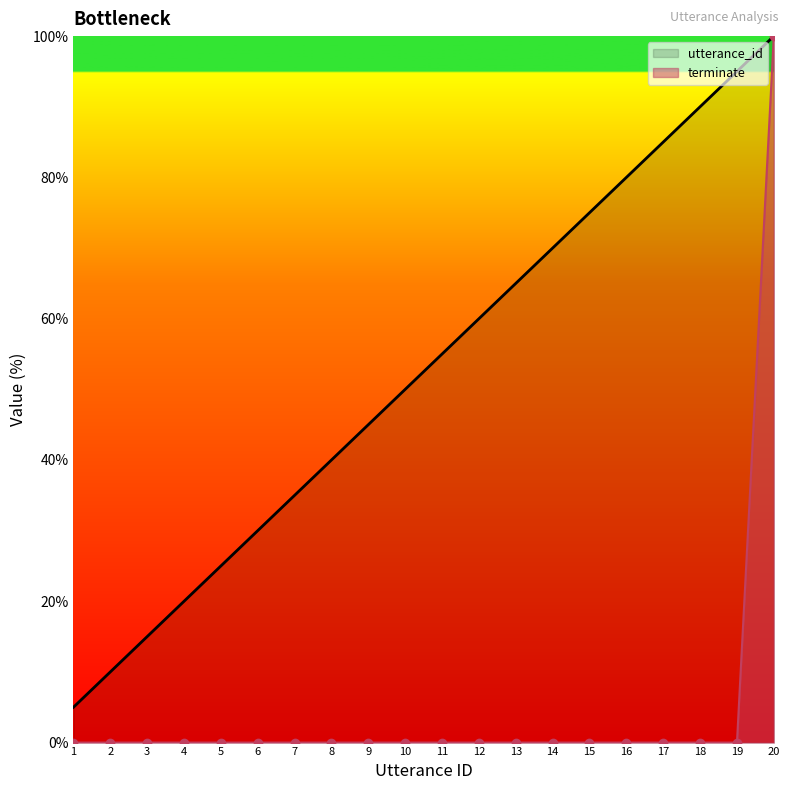

At which label does utterance_id first exceed 55?

11